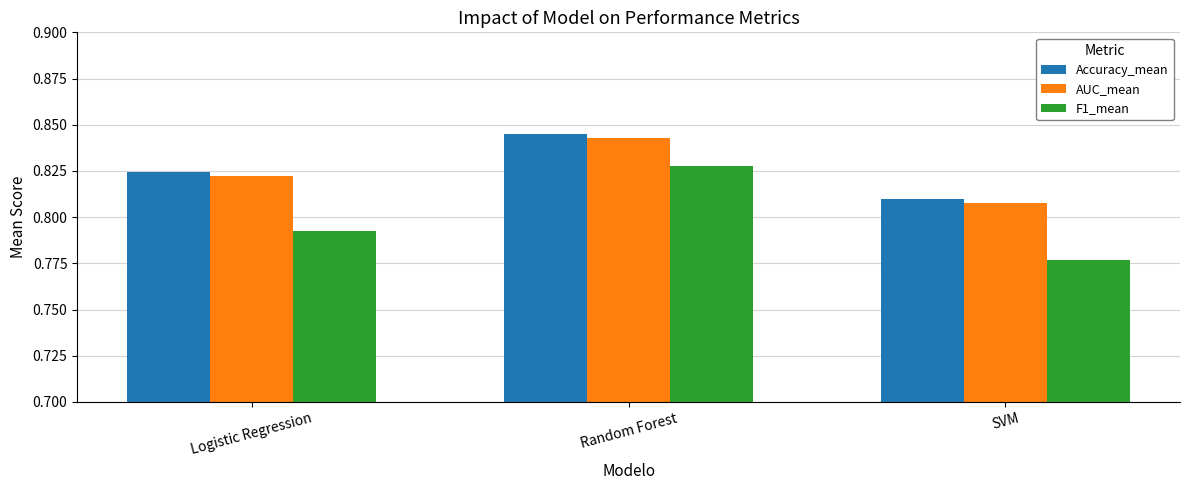

Where is AUC_mean nearest to the value 0?

SVM